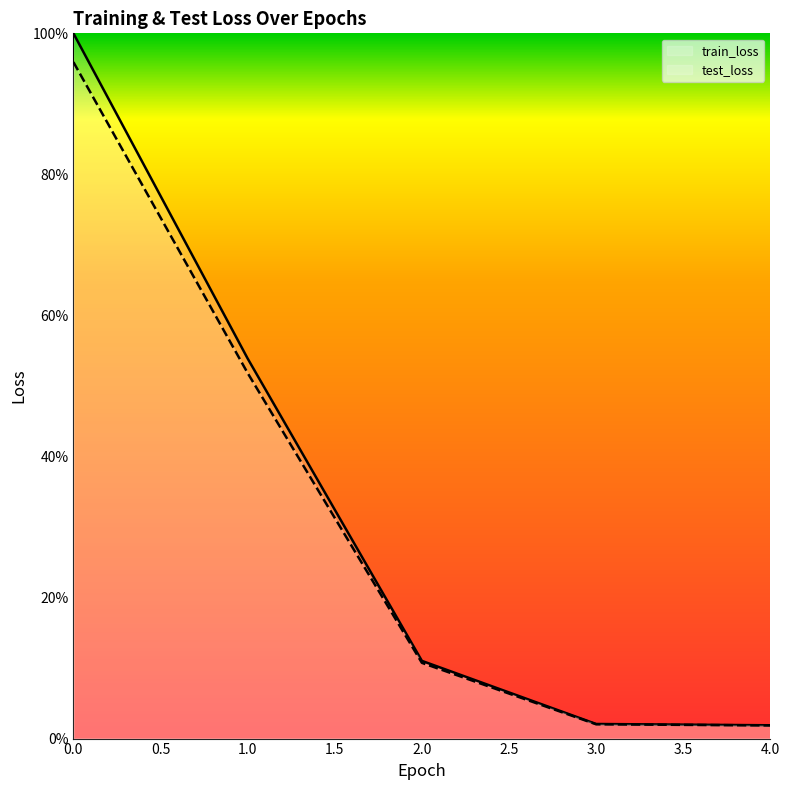

Reading right to left, transcribe all the data shown in this chart.

train_loss: 1.9	2.1	11.0	53.9	100.0
test_loss: 1.9	2.0	10.7	51.8	95.9